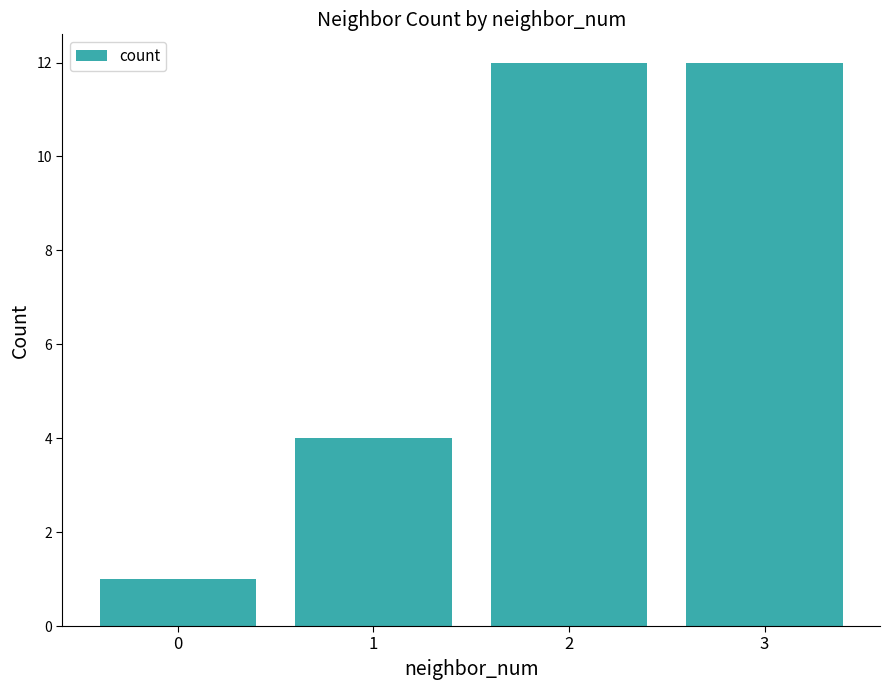

Is it true that the value at 1 is 7?

False